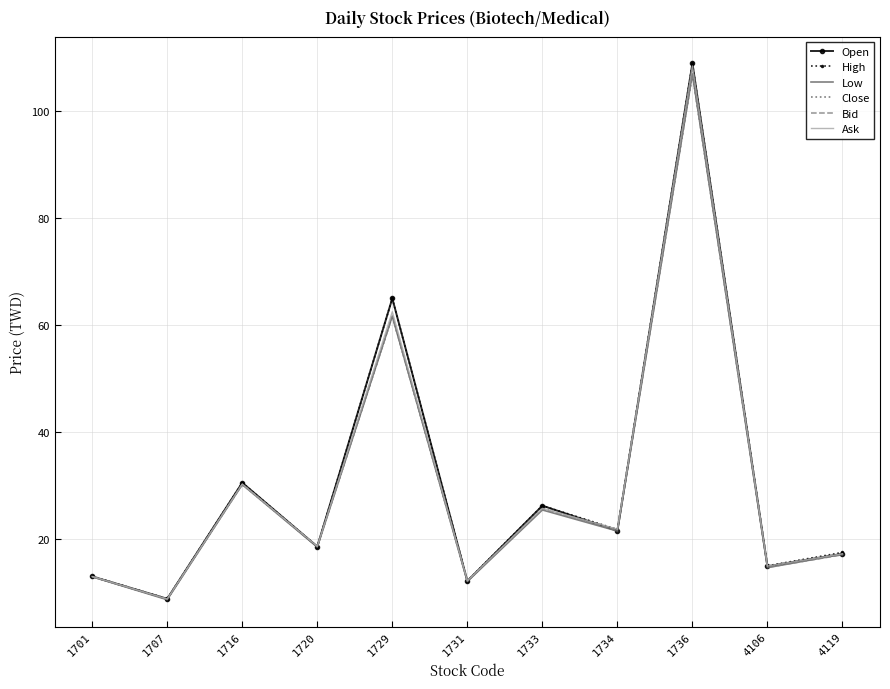

At which category does the chart reach its peak across all series?

1736